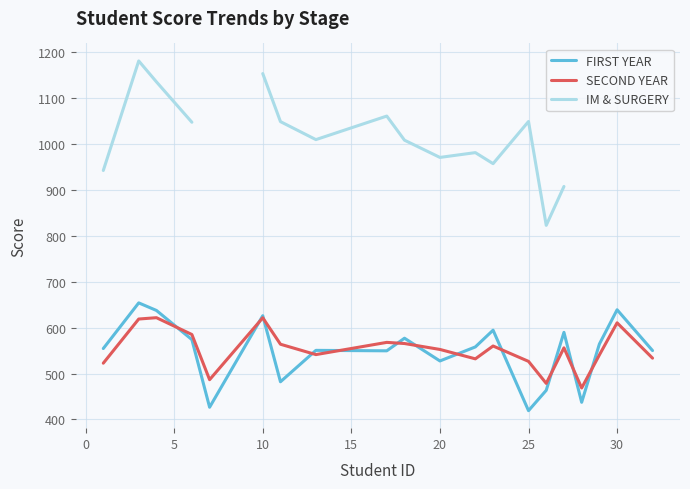

What is the minimum value for FIRST YEAR?

419.0